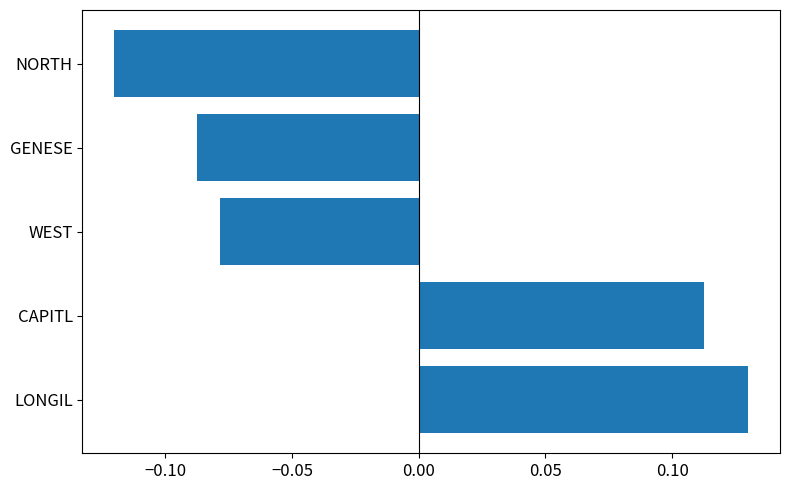

The chart shows a value of 0.2 at LONGIL. True or false?

False